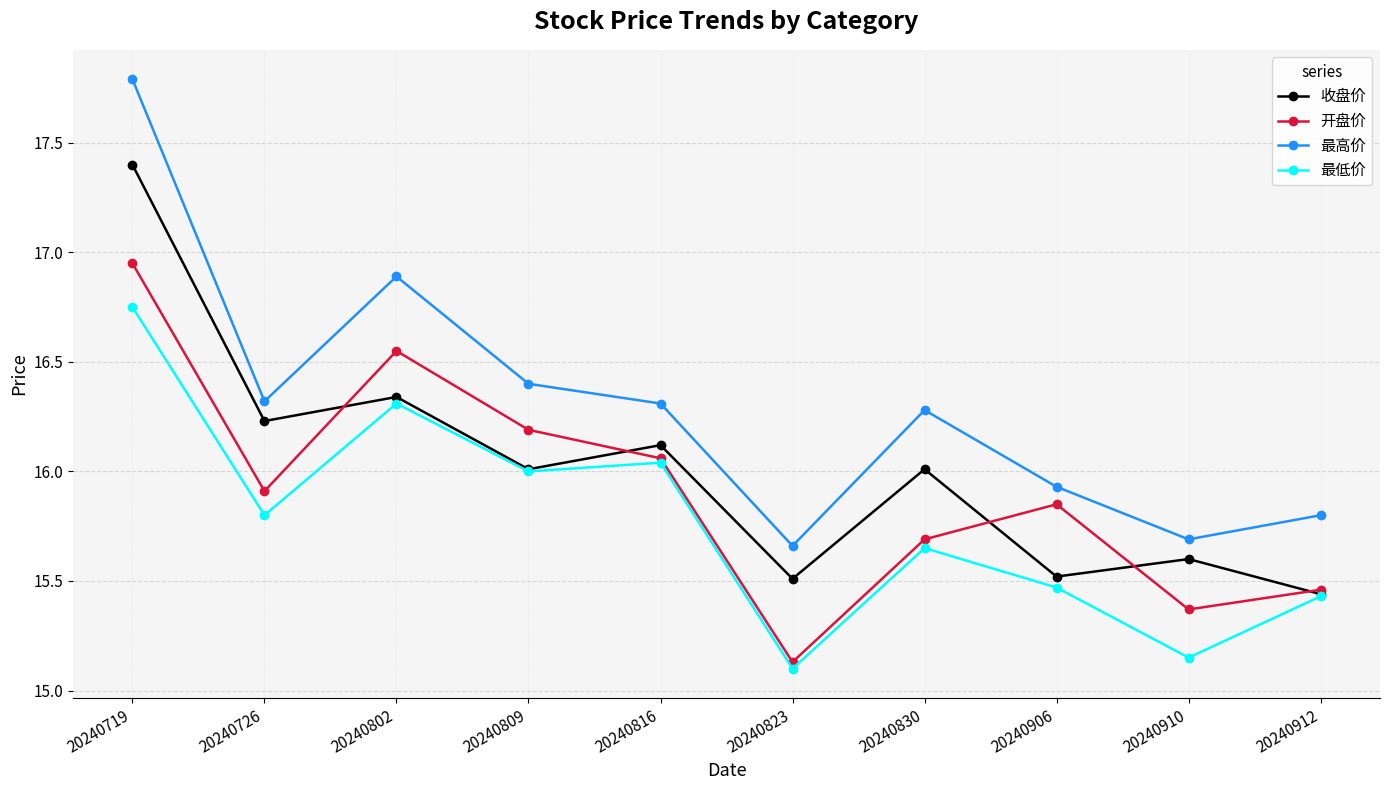

True or false: 最低价 and 最高价 cross at least once.

False